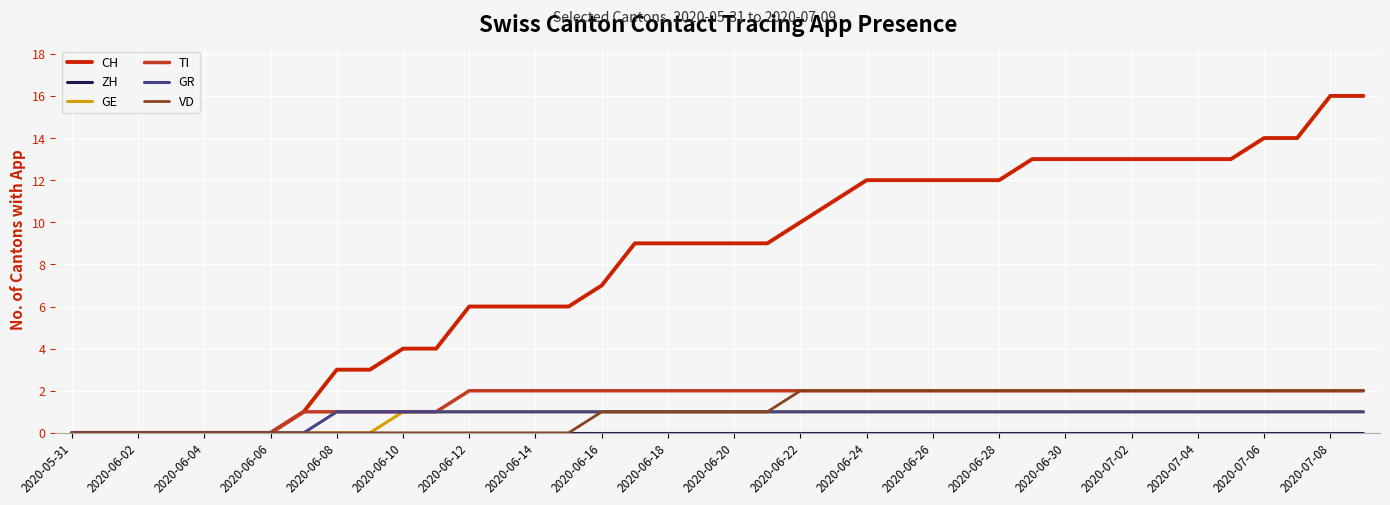

Which series has the largest range (max minus min)?

CH